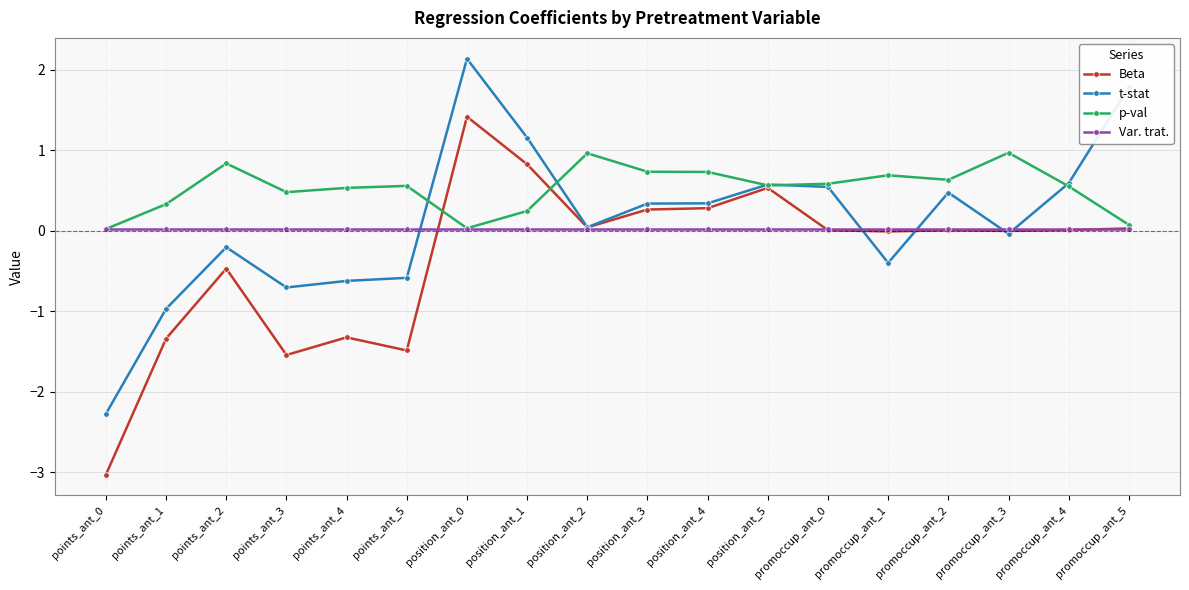

Where is the first local minimum for p-val?

points_ant_3